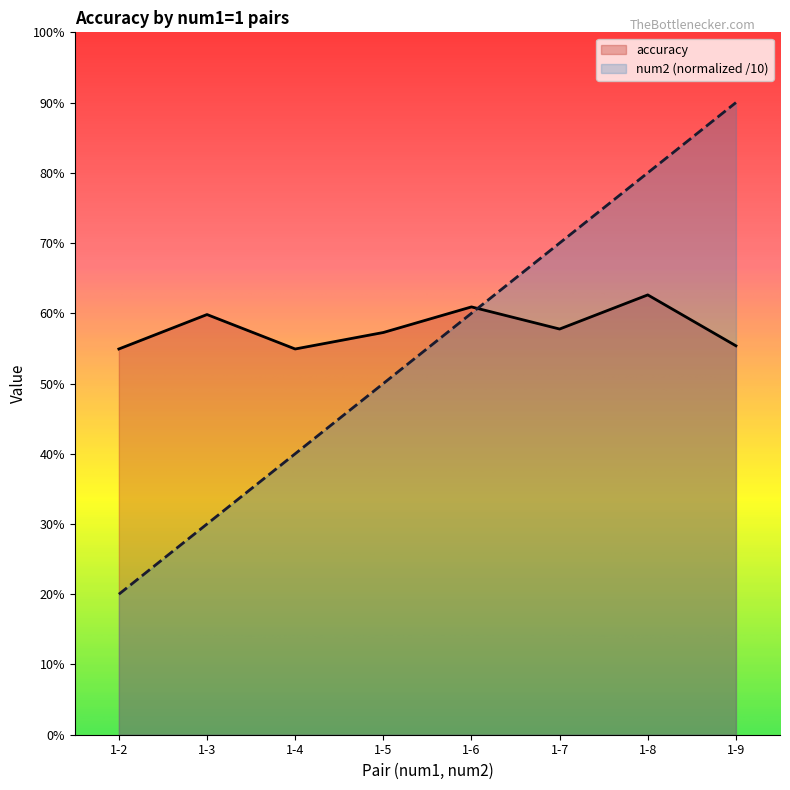

Reading right to left, extract all data points from this chart.

accuracy: 1-9=0.6	1-8=0.6	1-7=0.6	1-6=0.6	1-5=0.6	1-4=0.5	1-3=0.6	1-2=0.5
num2: 1-9=0.9	1-8=0.8	1-7=0.7	1-6=0.6	1-5=0.5	1-4=0.4	1-3=0.3	1-2=0.2